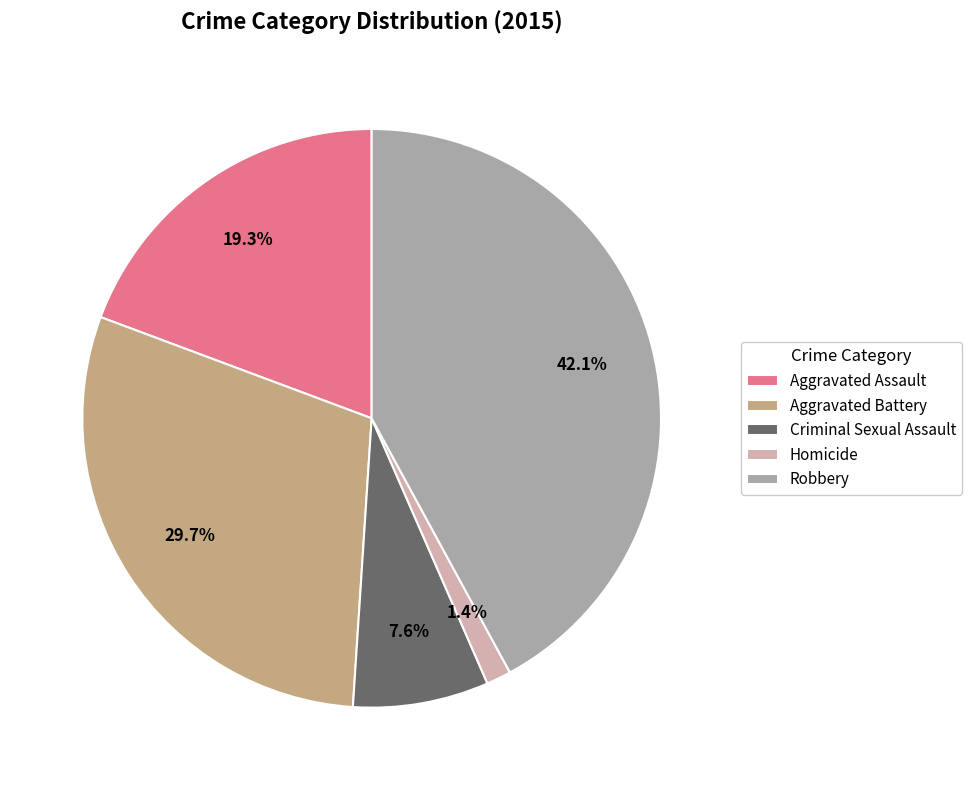

Is it true that Criminal Sexual Assault is 8% of the pie?

True